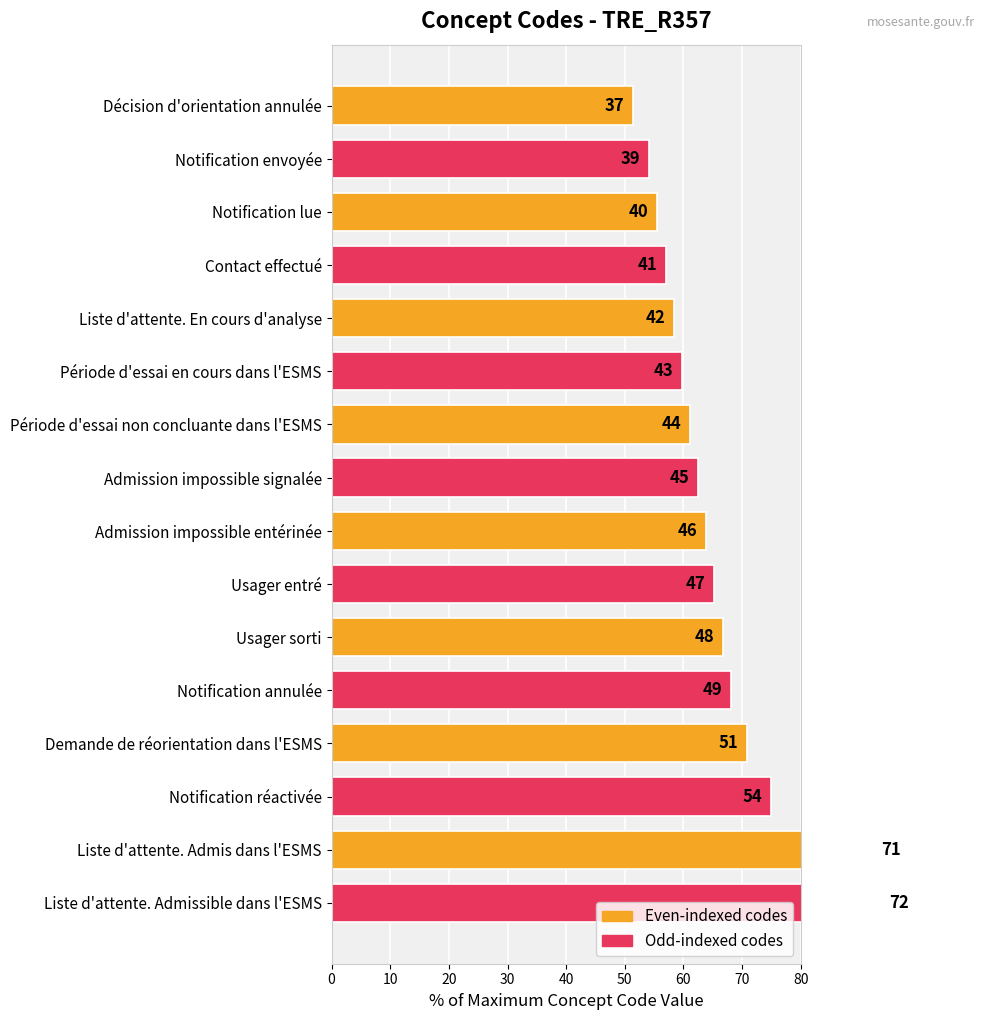

Read the value at Notification annulée.

68.1